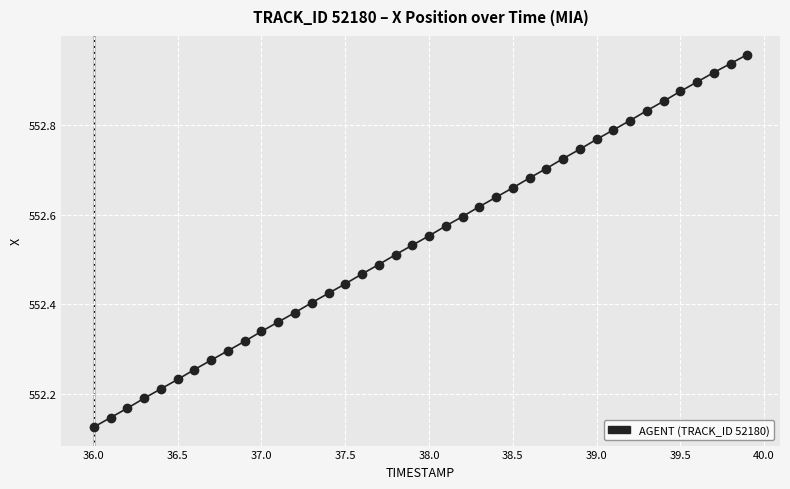

What is the range of X values (max minus min)?

3.9